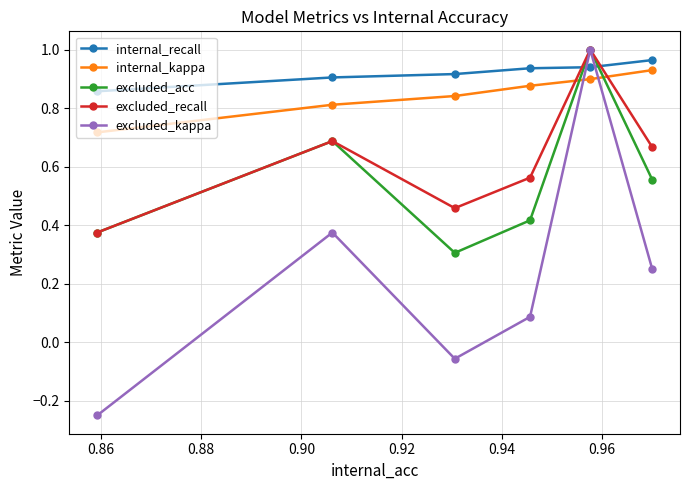

What are all the series names shown in the legend?

internal_recall, internal_kappa, excluded_acc, excluded_recall, excluded_kappa